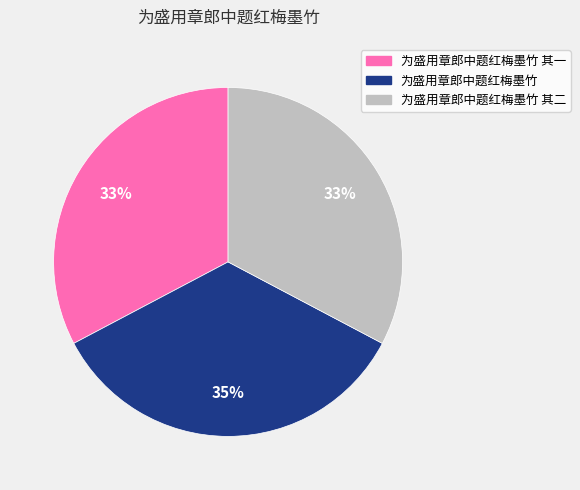

Is there any slice that represents more than half of the pie?

No